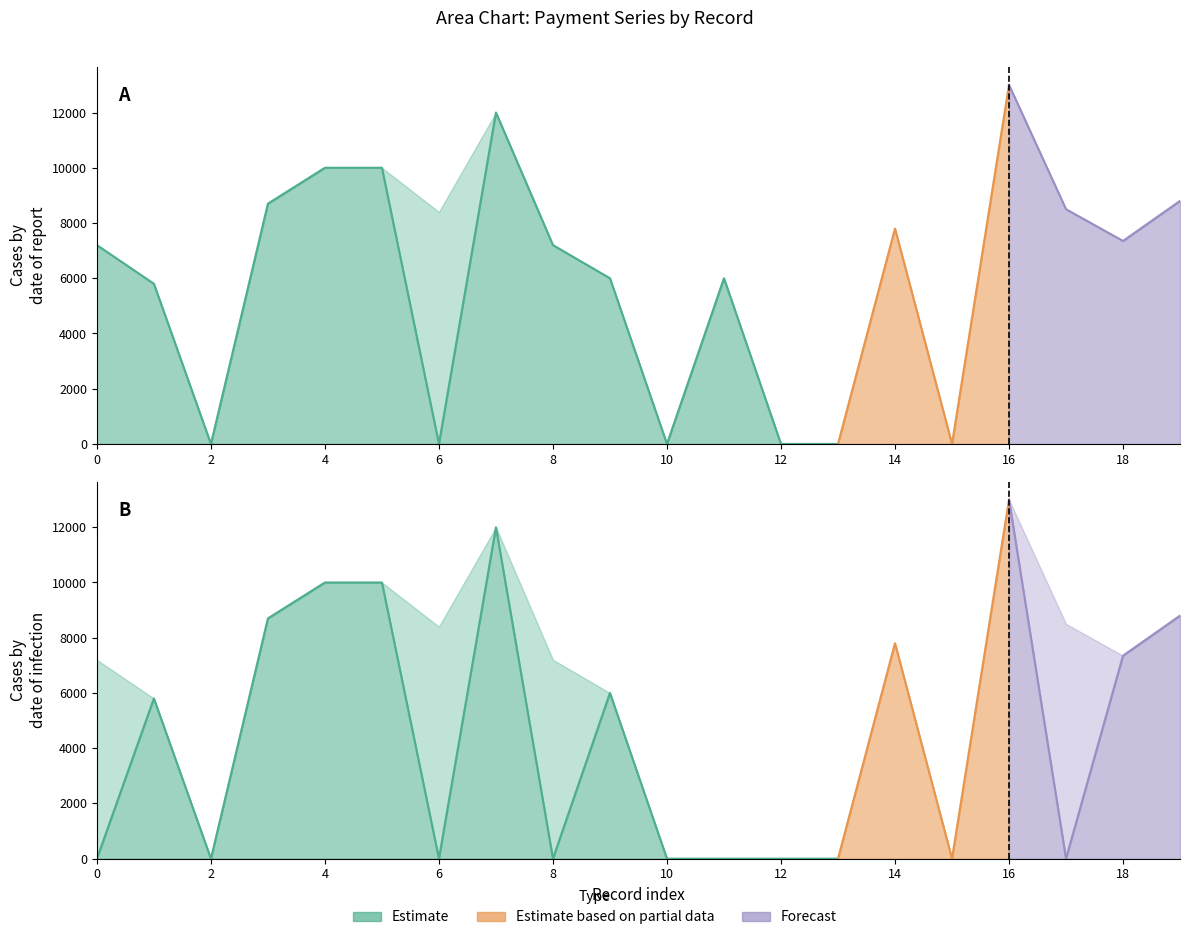

At which category is the sum across all series the highest?

16